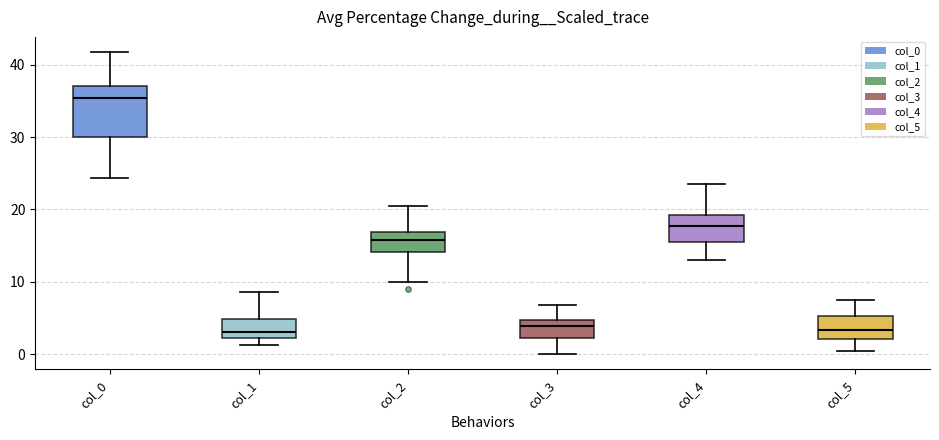

Where is the lower edge of the box for col_5 on the y-axis? The values are not printed on the chart, so give them approximately, as read against the axis.

2